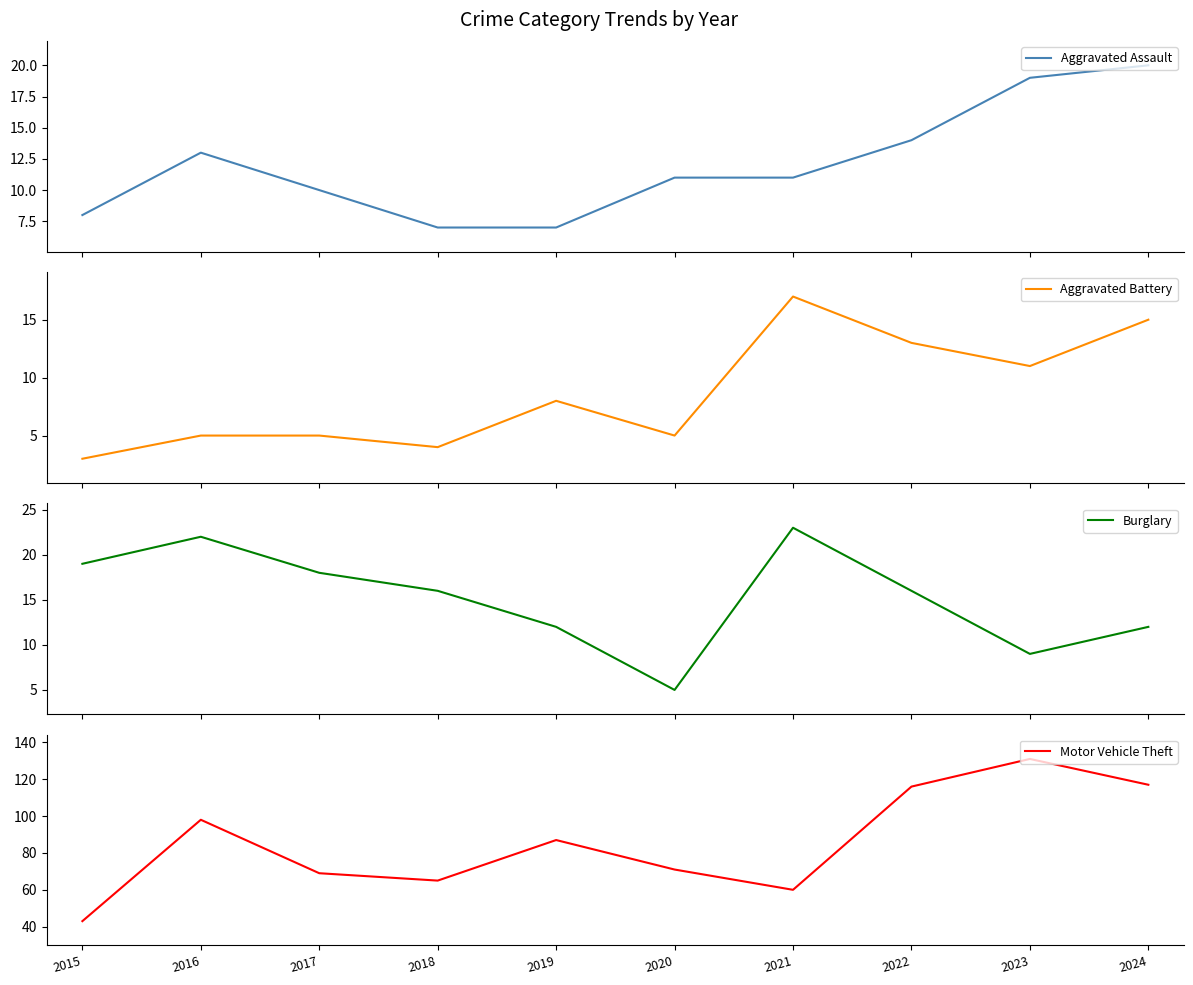

Does the chart display data point markers on the line(s)?

No